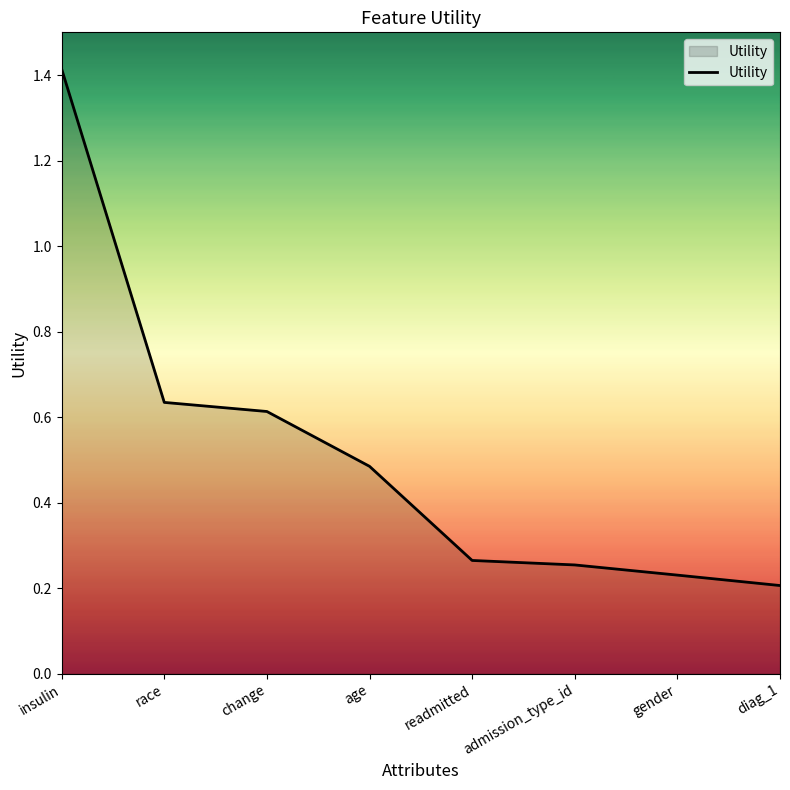

What is the average value?

0.5